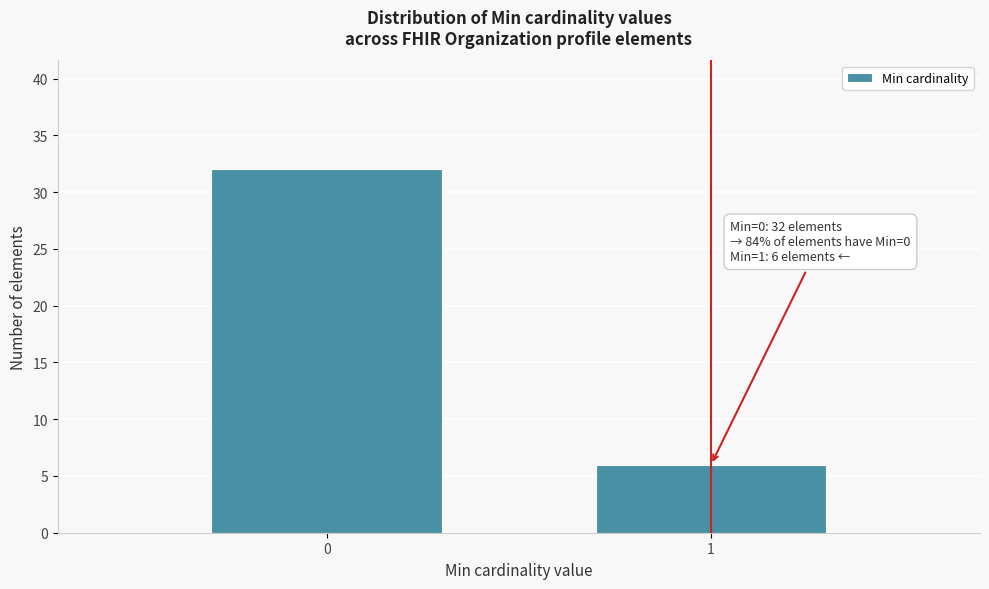

Reading left to right, extract all data points from this chart.

0=32	1=6